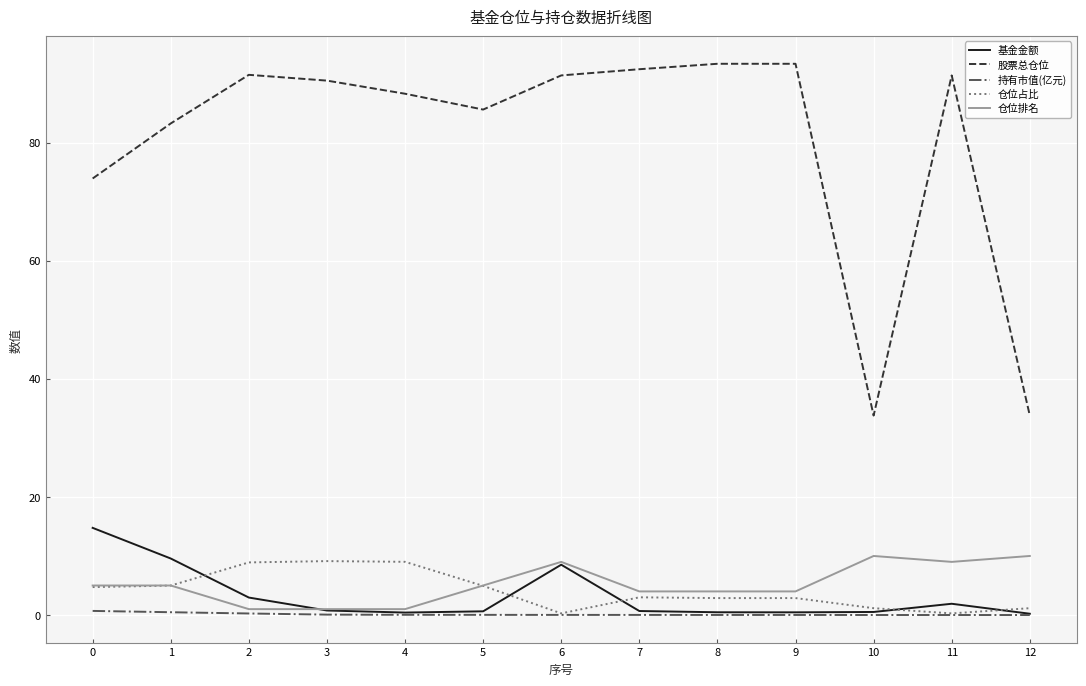

What is the greatest value displayed?

93.3